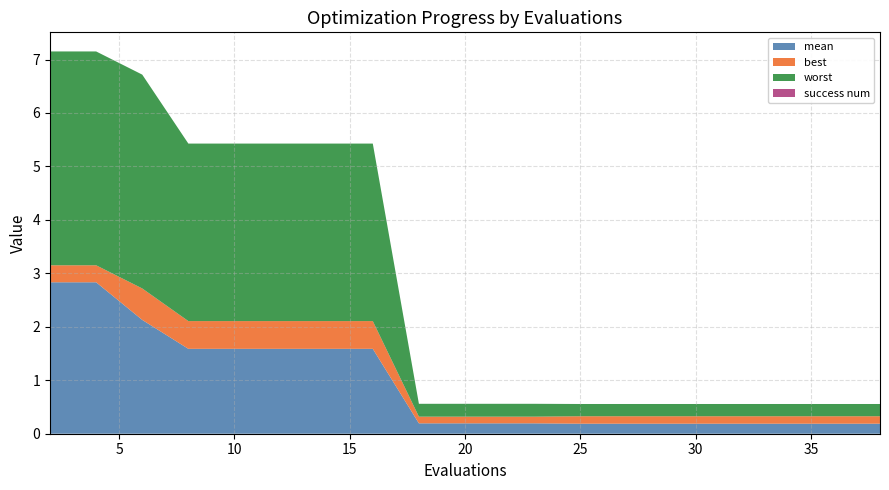

Reading right to left, extract all data points from this chart.

mean: 38=0.2	36=0.2	34=0.2	32=0.2	30=0.2	28=0.2	26=0.2	25=0.2	23=0.2	21=0.2	20=0.2	18=0.2	16=1.6	14=1.6	12=1.6	10=1.6	8=1.6	6=2.1	4=2.8	2=2.8
best: 38=0.1	36=0.1	34=0.1	32=0.1	30=0.1	28=0.1	26=0.1	25=0.1	23=0.1	21=0.1	20=0.1	18=0.1	16=0.5	14=0.5	12=0.5	10=0.5	8=0.5	6=0.6	4=0.3	2=0.3
worst: 38=0.2	36=0.2	34=0.2	32=0.2	30=0.2	28=0.2	26=0.2	25=0.2	23=0.2	21=0.2	20=0.2	18=0.2	16=3.3	14=3.3	12=3.3	10=3.3	8=3.3	6=4.0	4=4.0	2=4.0
success num: 38=0.0	36=0.0	34=0.0	32=0.0	30=0.0	28=0.0	26=0.0	25=0.0	23=0.0	21=0.0	20=0.0	18=0.0	16=0.0	14=0.0	12=0.0	10=0.0	8=0.0	6=0.0	4=0.0	2=0.0